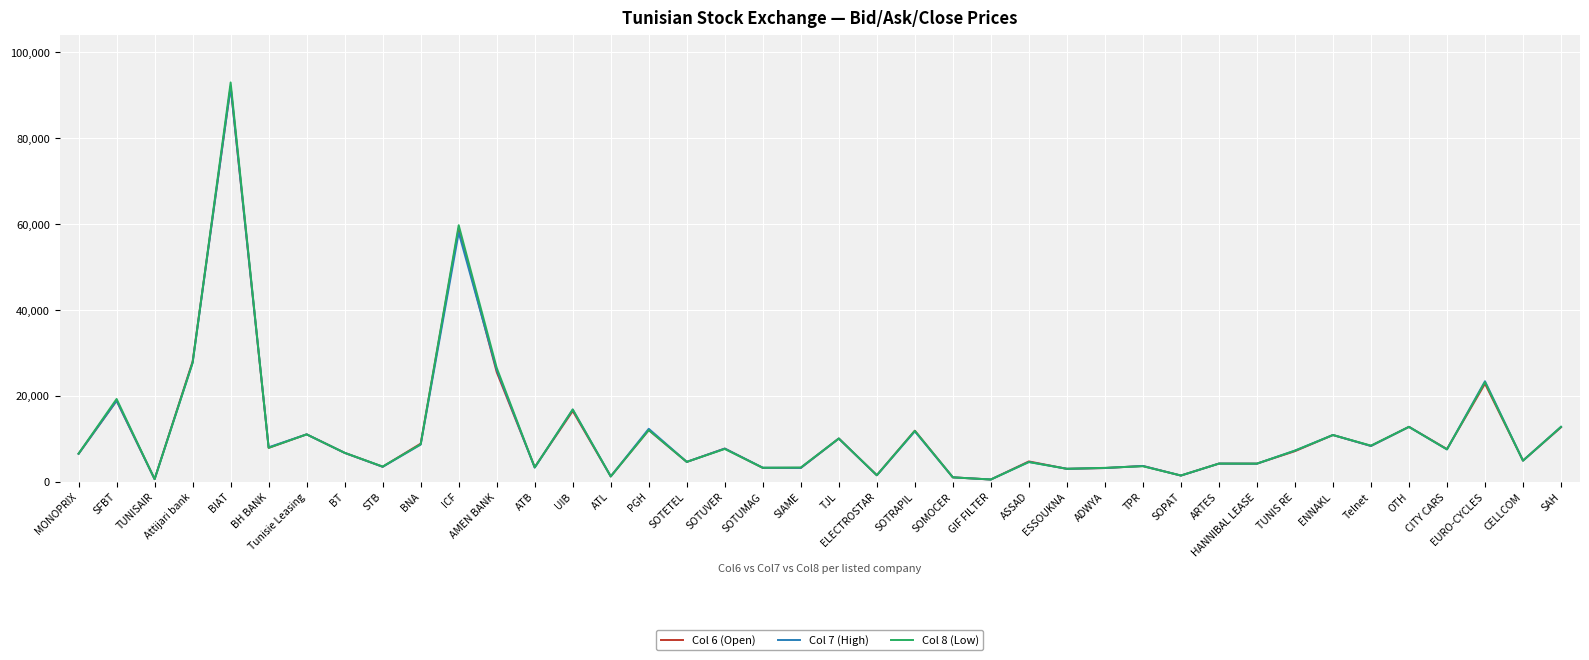

True or false: Col 8 (Low) has a value of 6520 at MONOPRIX.

True